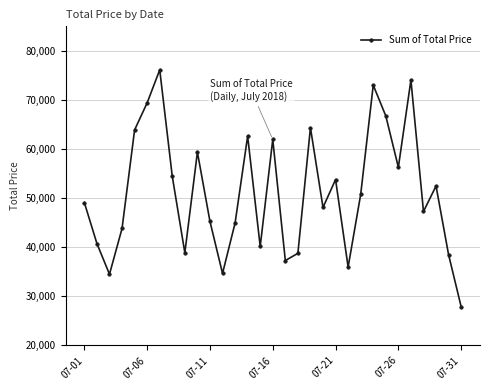

How many points are higher than both their immediate neighbors (excluding endpoints)?

9